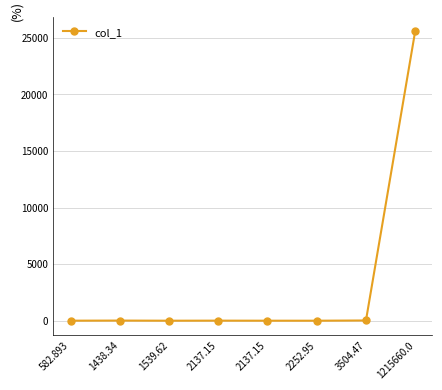

List the labels in order of value, largest first.

1215660.0, 3504.47, 1438.34, 2137.15, 582.893, 2137.15, 1539.62, 2252.95